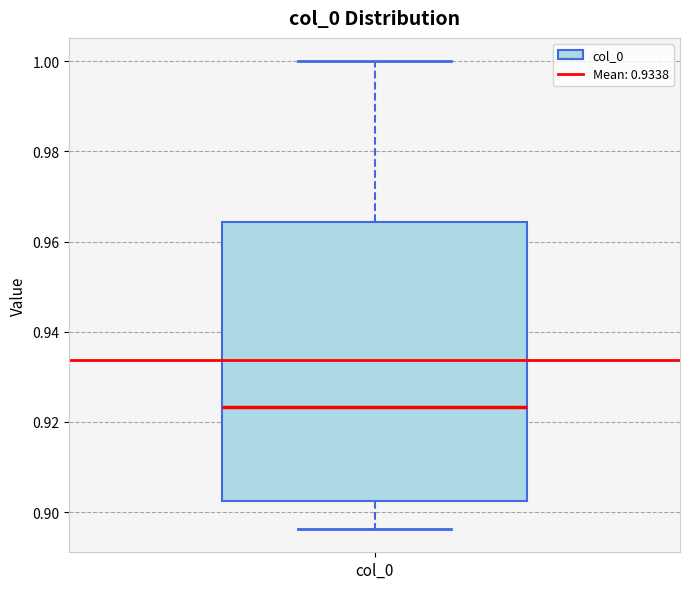

Read this box plot against the y-axis: the position of the median line, the range covered by the box, and the ends of both whiskers. The values are not printed on the chart, so give them approximately, as read against the axis.

median 0.924, box 0.902 to 0.964, whiskers 0.896 to 1.000